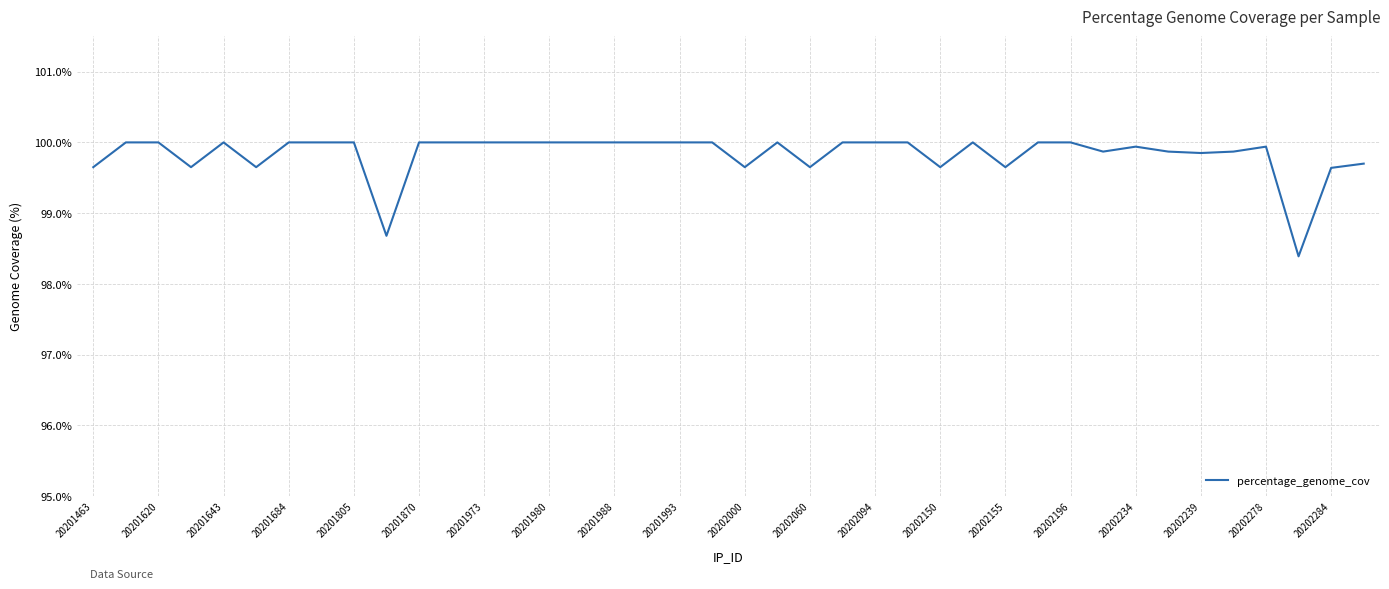

What is the average value?

99.8